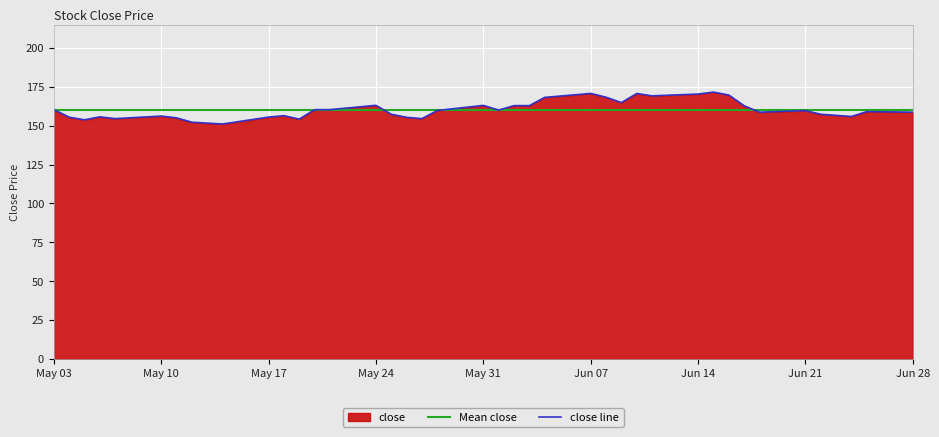

What is the spread (max minus min) of values at Jun 28?

1.6